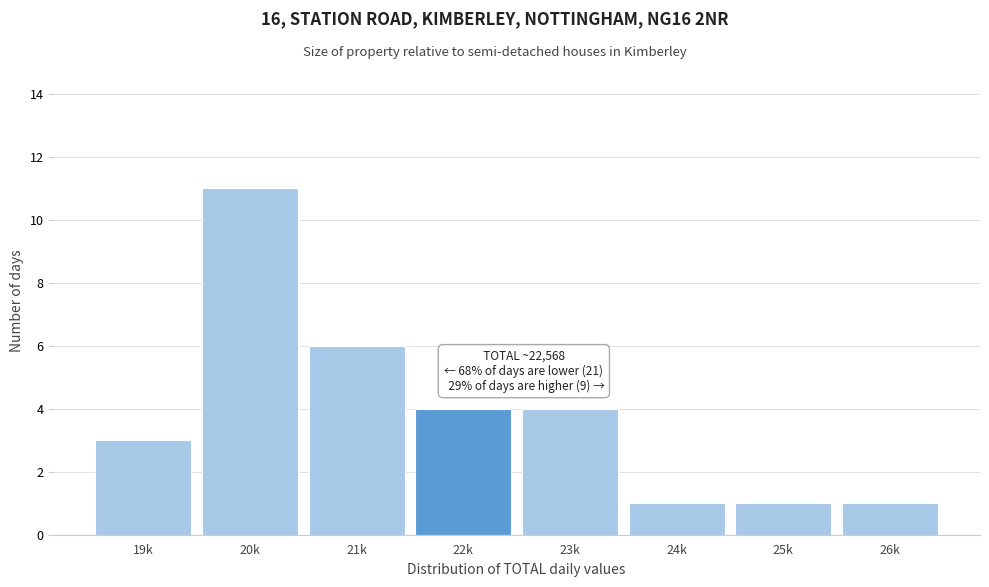

Reading right to left, list all the values displayed in this chart.

1	1	1	4	4	6	11	3